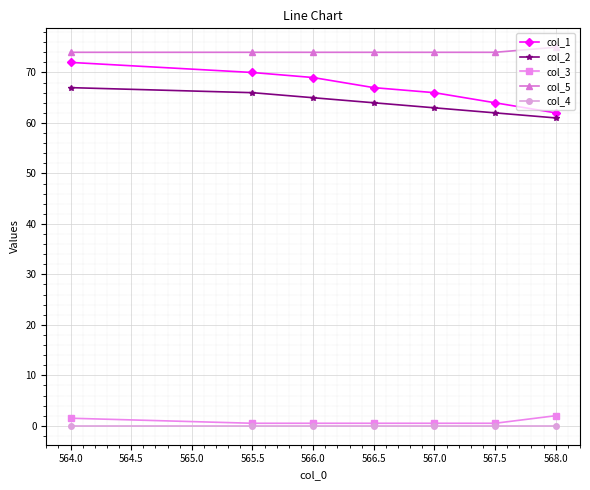

Which series has the widest spread of values?

col_1